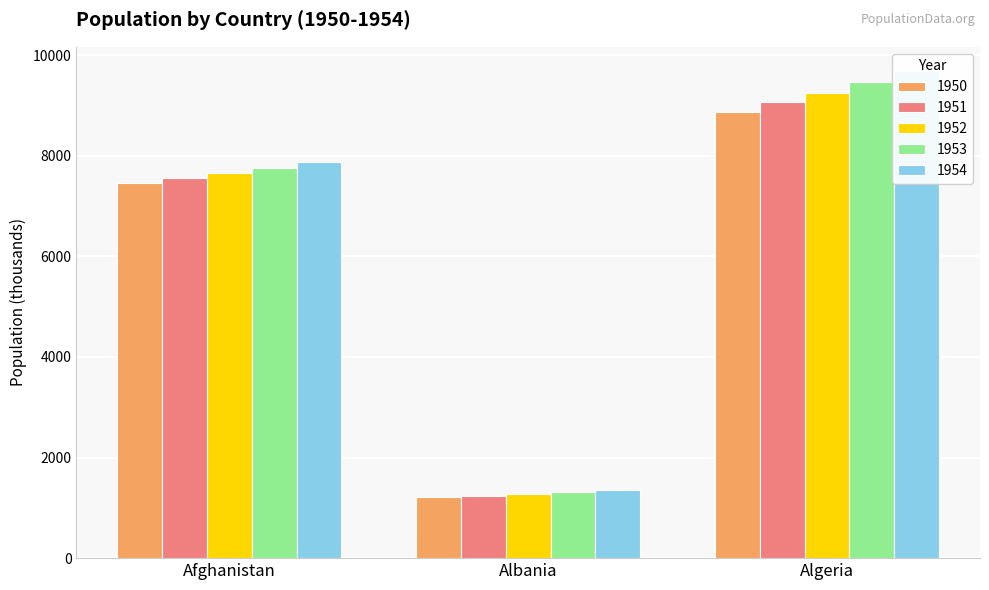

Rank the series by their maximum value, from lowest to highest.

1950, 1951, 1952, 1953, 1954